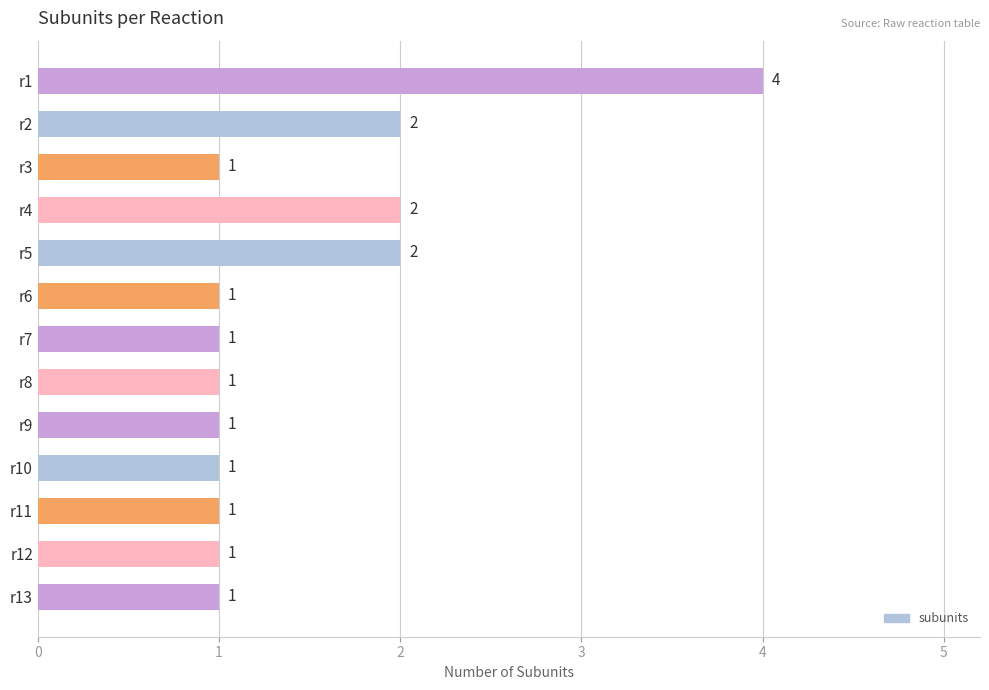

What is the difference between the maximum and minimum values?

3